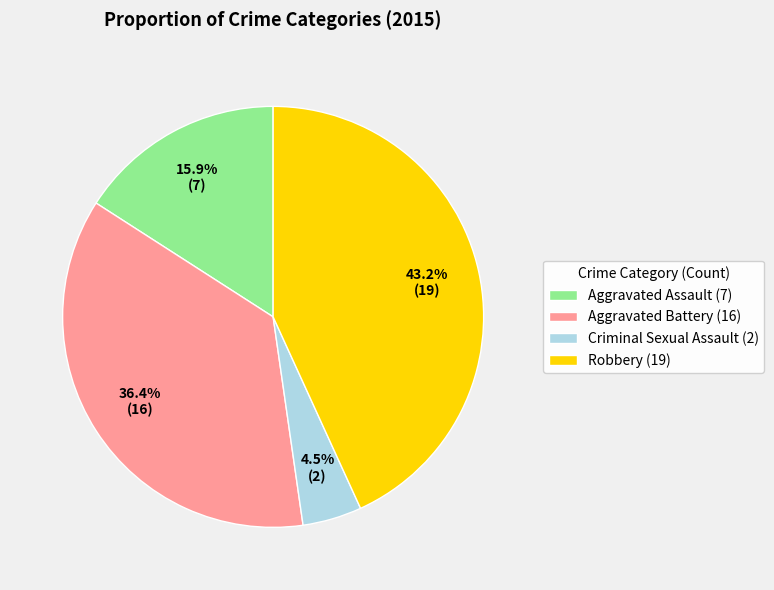

To the nearest percent, what portion does Aggravated Assault represent?

16%